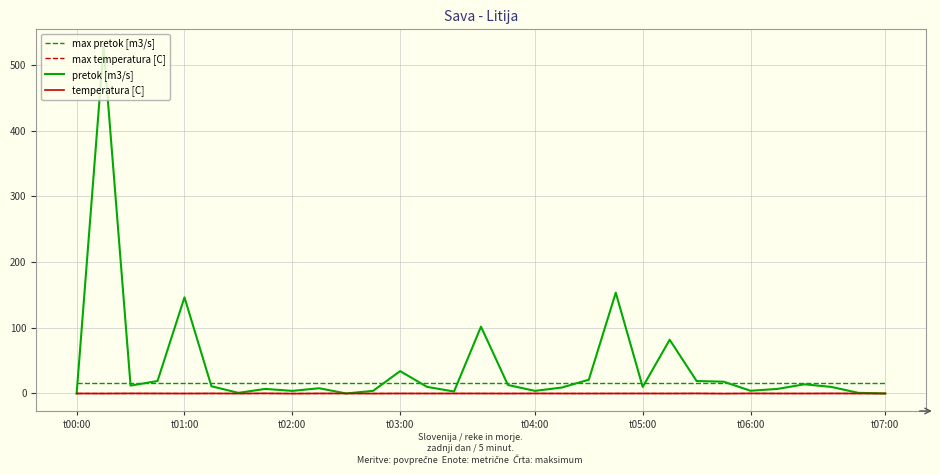

Which series has the widest spread of values?

pretok [m3/s]